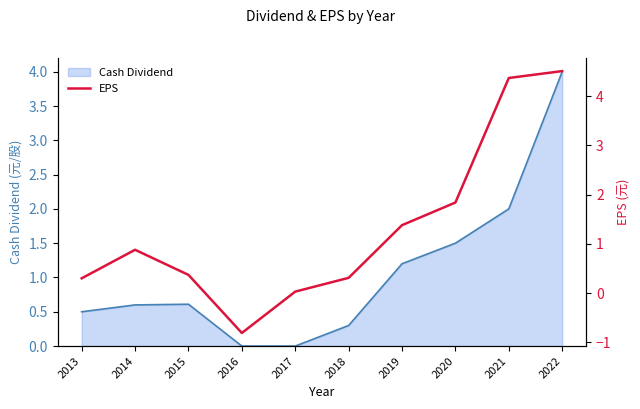

The value of Cash Dividend at 2021 is 3.1. True or false?

False